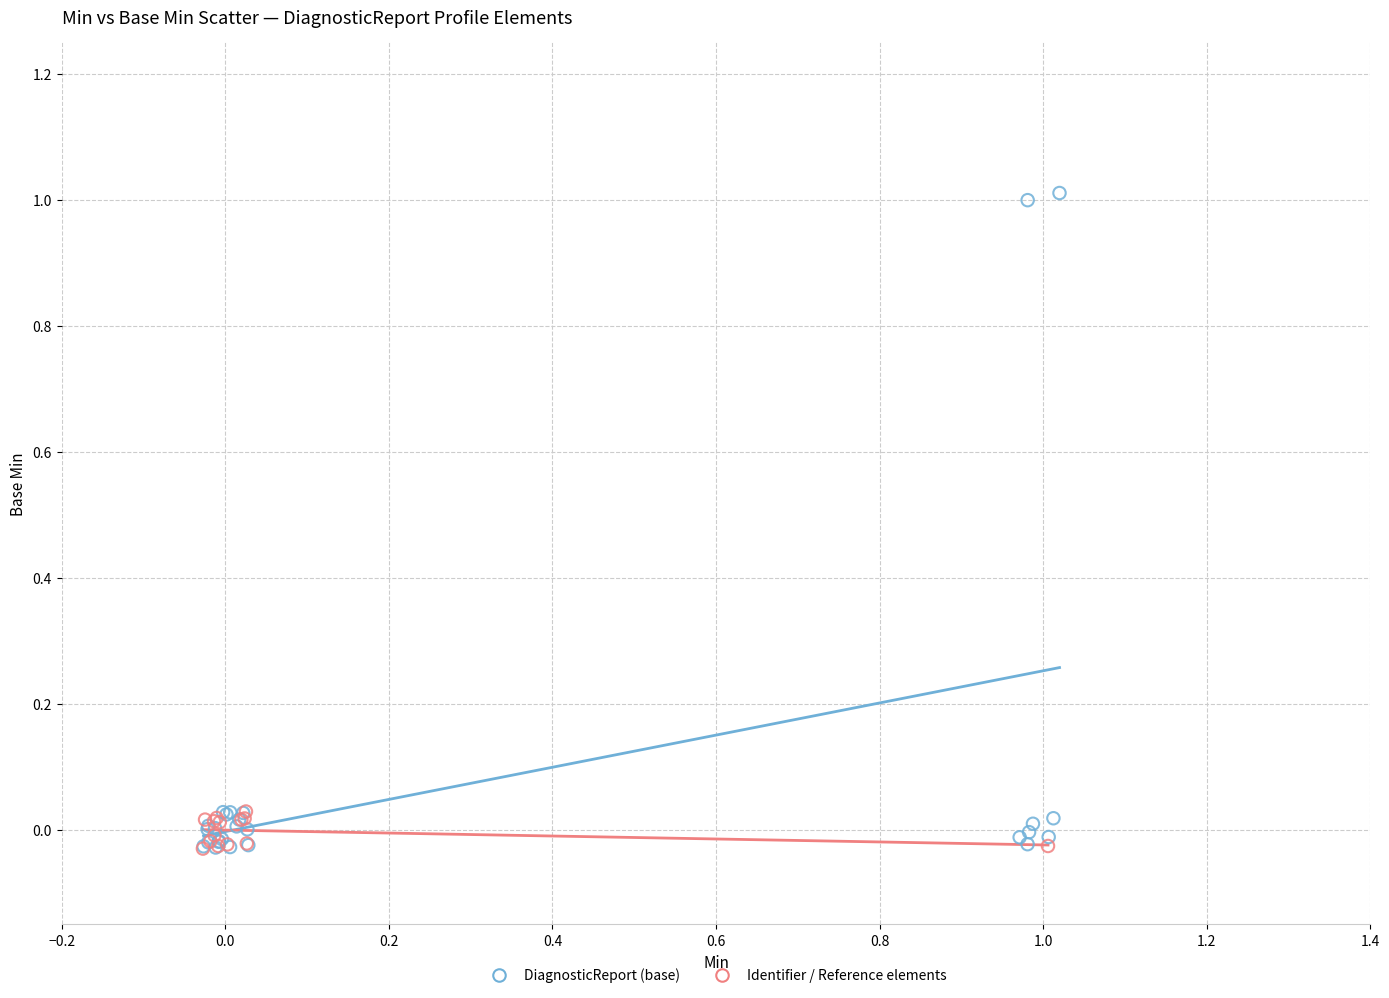

Which series has the largest Y range (max minus min)?

DiagnosticReport (base)